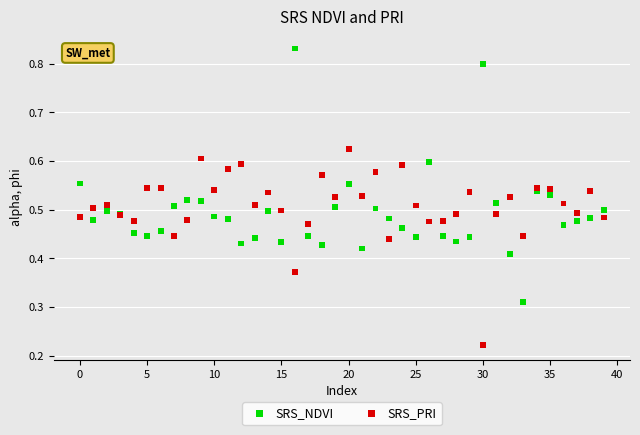

Which series reaches the minimum Y coordinate?

SRS_PRI